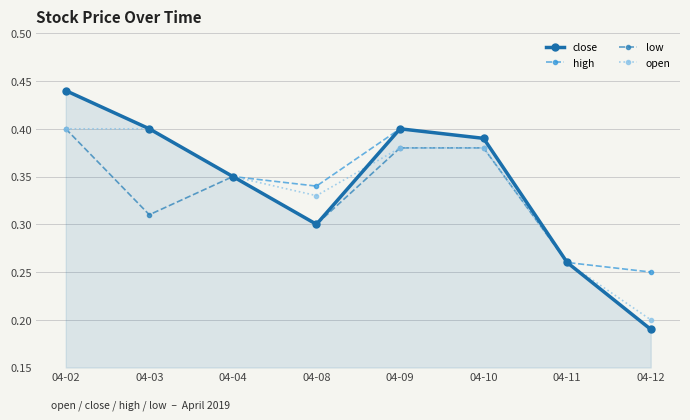

Does the chart have visible grid lines?

Yes